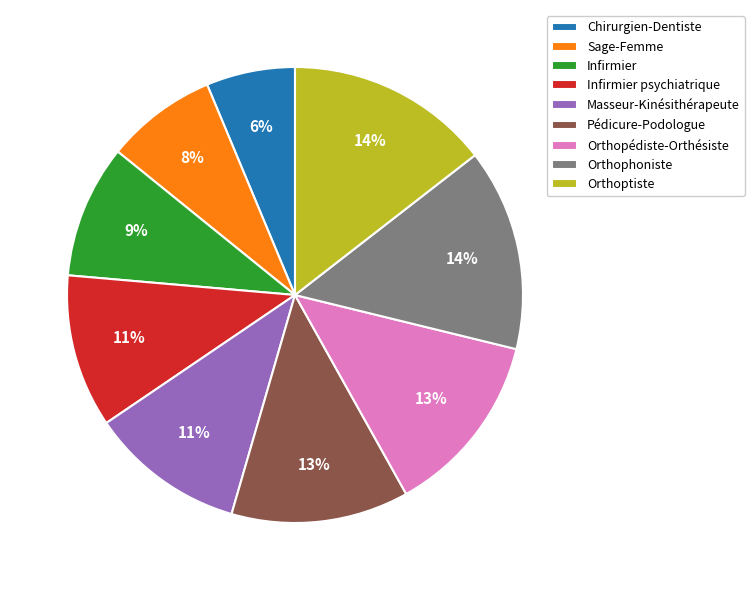

Is the sum of Orthoptiste and Infirmier psychiatrique greater than half?

No